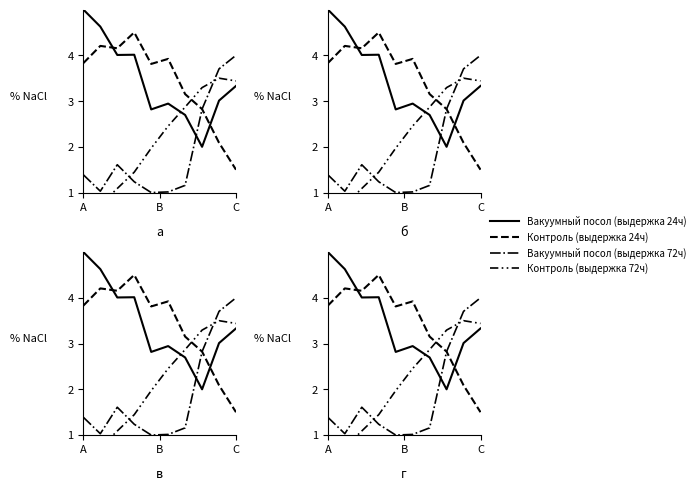

In Вакуумный посол (выдержка 72ч), how many points are lower than both neighbors (excluding endpoints)?

2